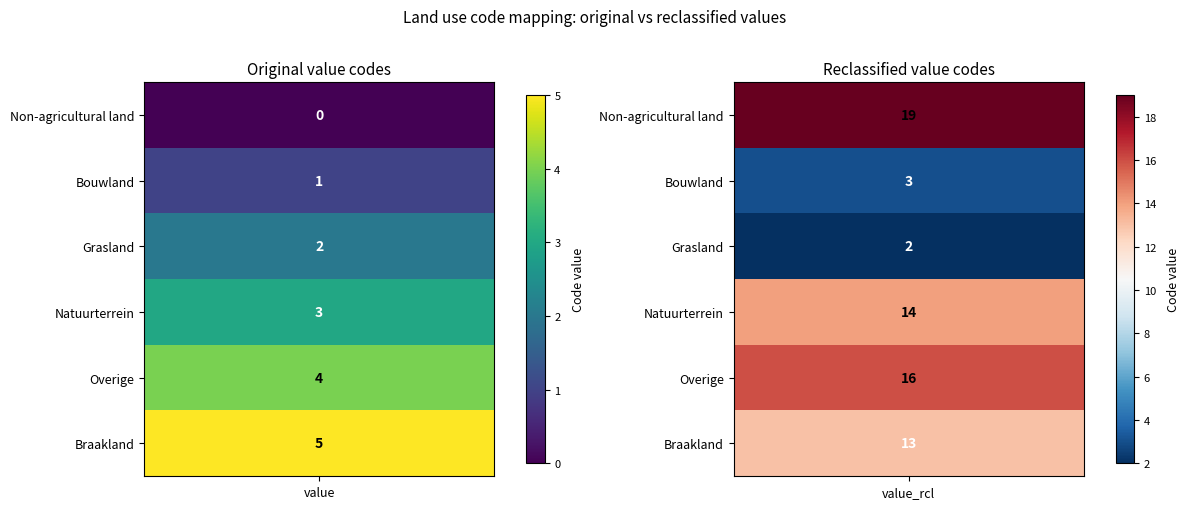

Which series has the widest spread of values?

Non-agricultural land